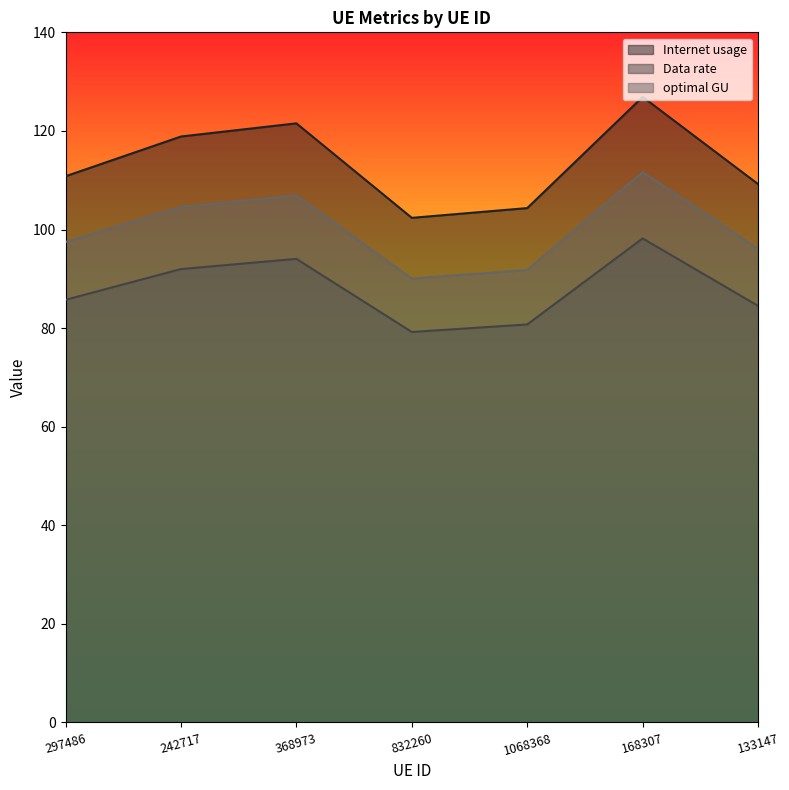

At how many categories does at least one series exceed 111?

3